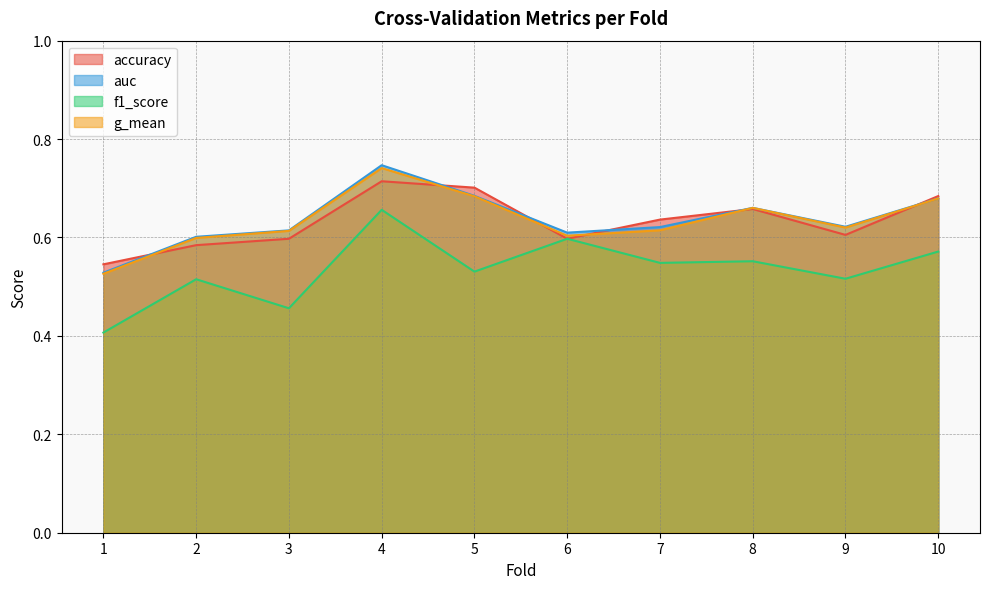

Rank the series at 9 from lowest to highest value.

f1_score, accuracy, g_mean, auc